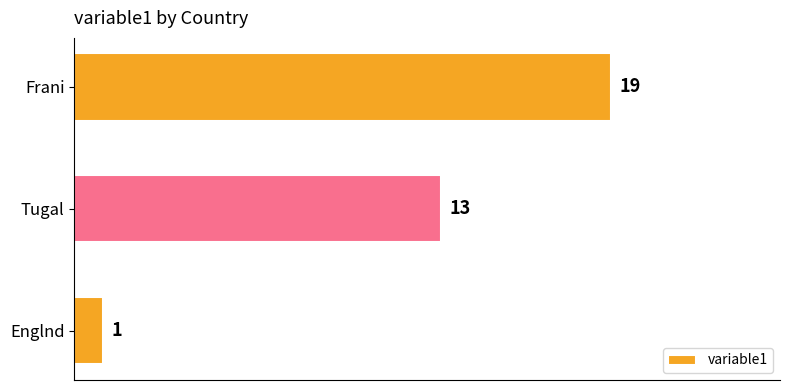

How many values are between 1 and 19?

3